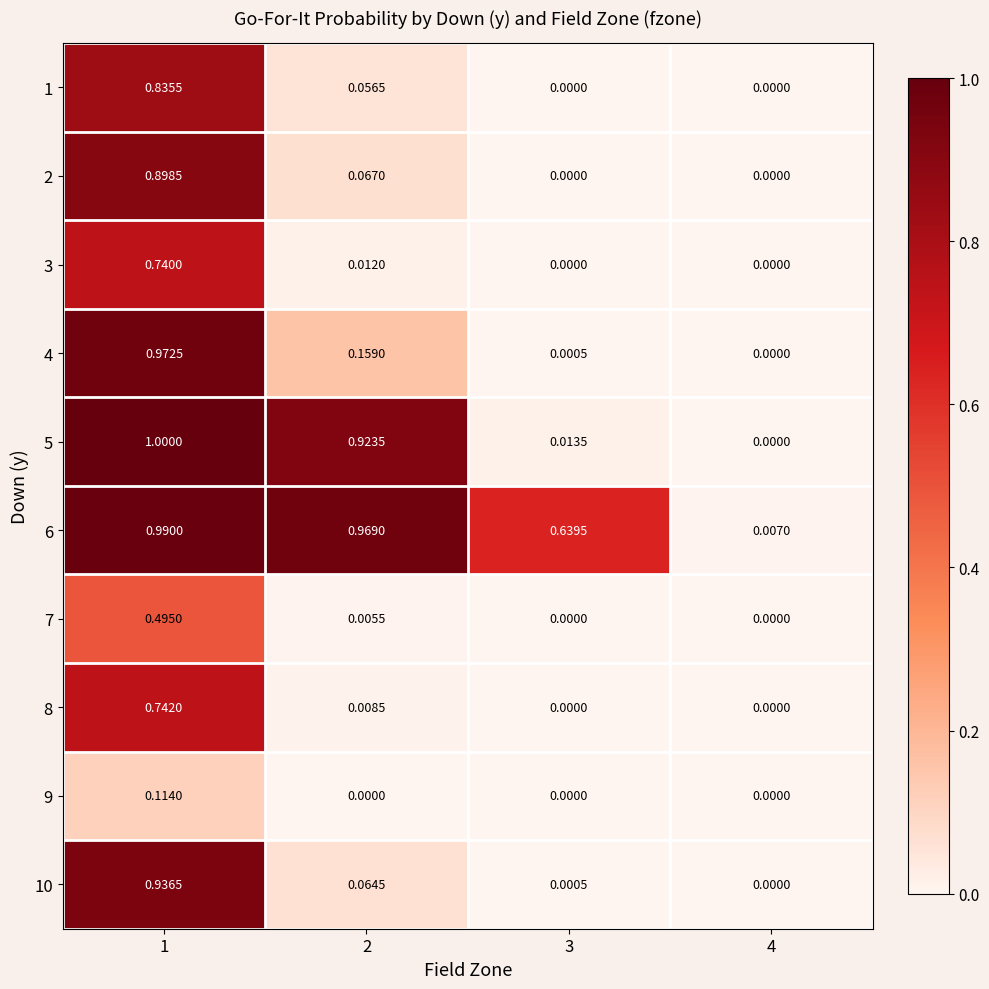

At which category is the sum across all series the highest?

1